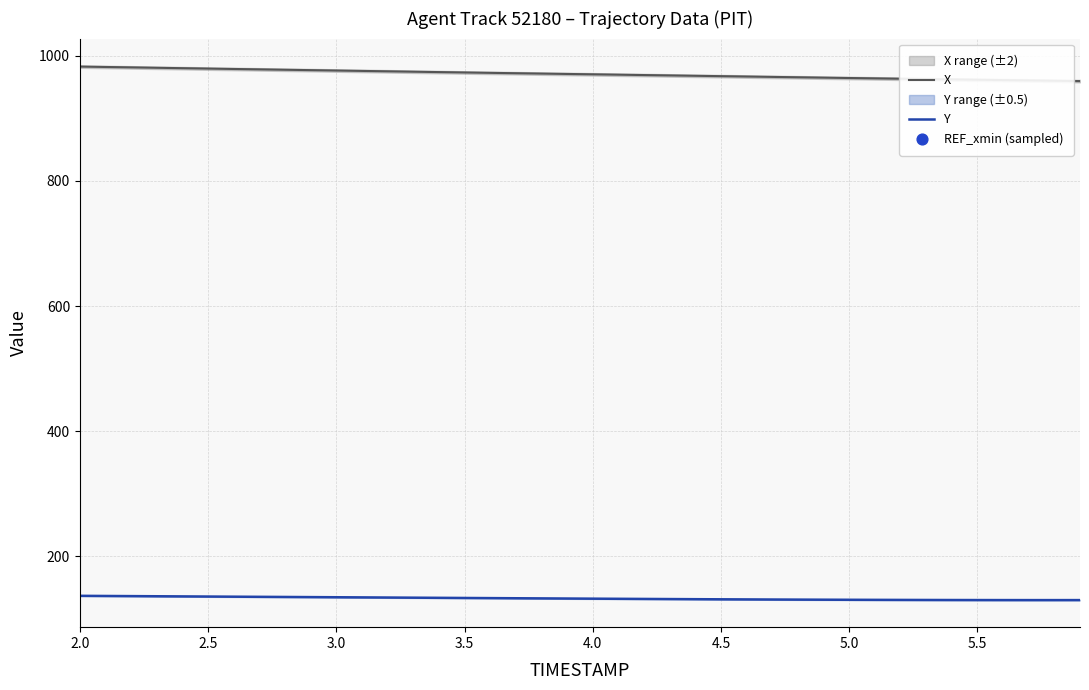

Which series has the largest Y range (max minus min)?

X